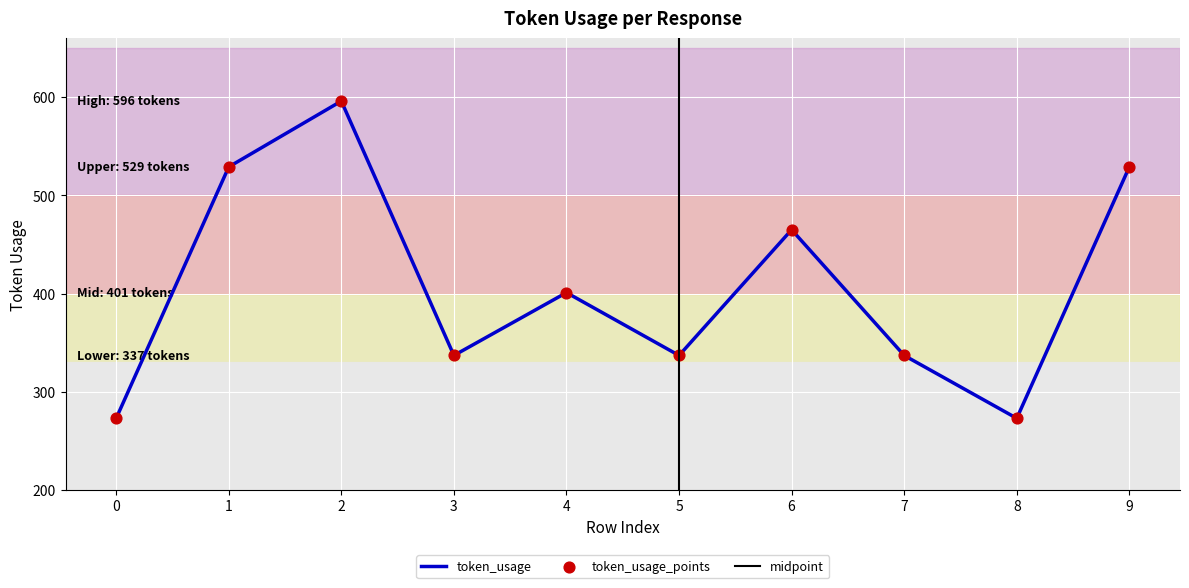

Which has a higher value, 3 or 5?

3